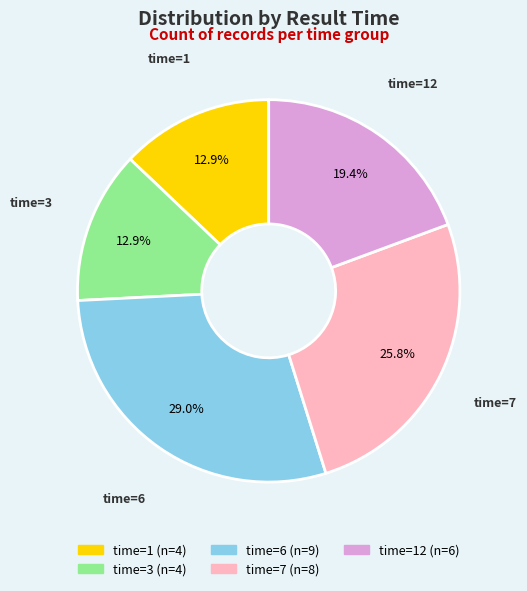

Count the number of slices in the pie.

5